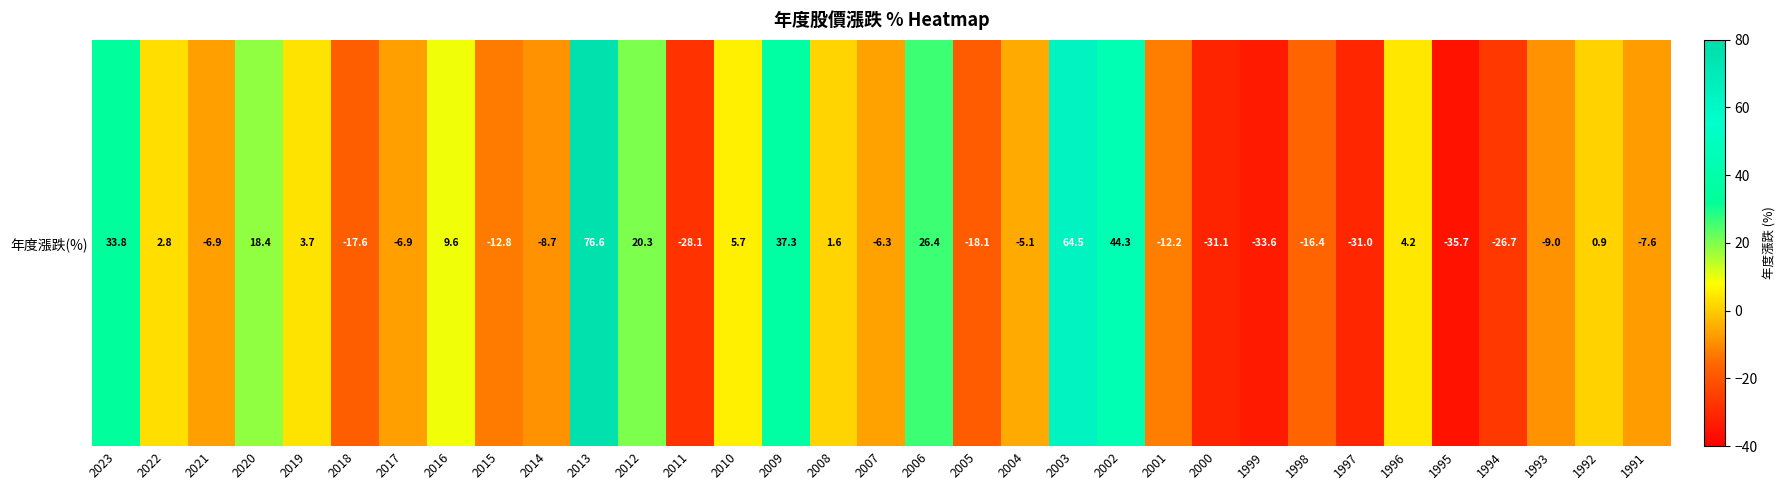

What is the sum of the values at 2016 and 1995?

-26.1